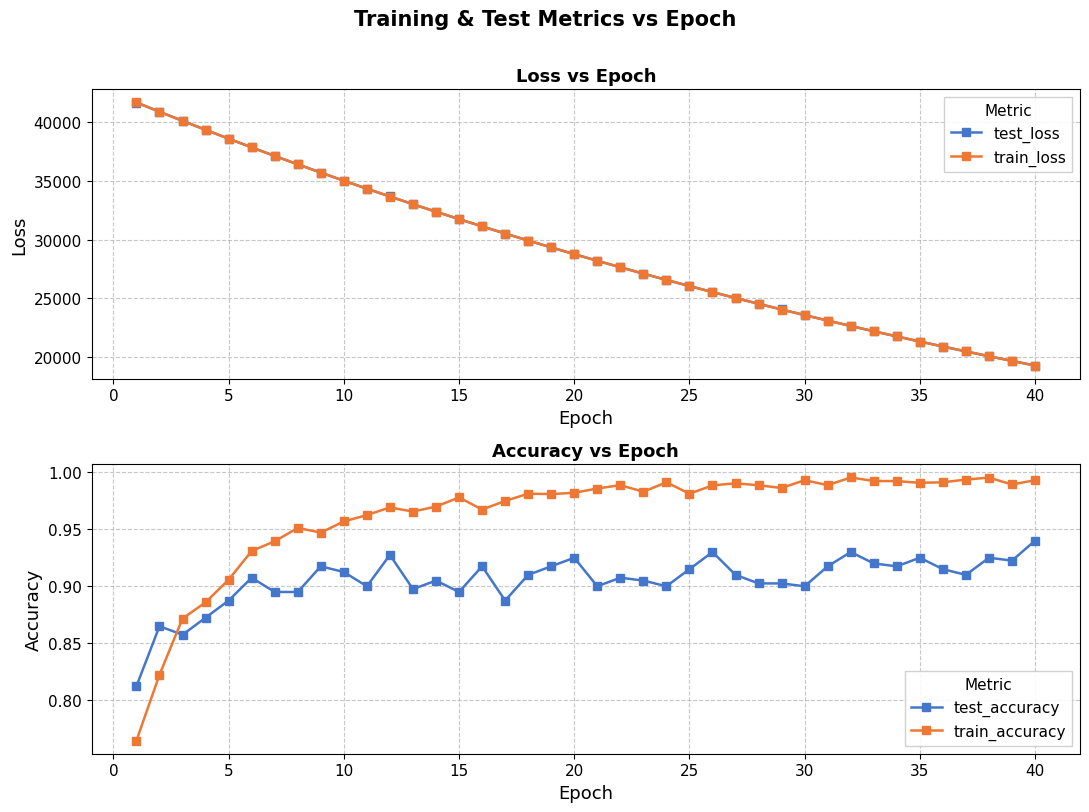

What is the minimum value shown in the chart?

0.8